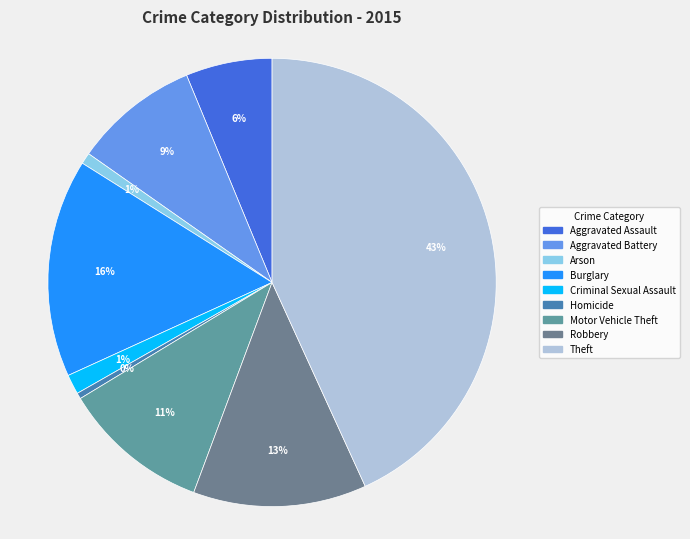

Count the number of slices in the pie.

9